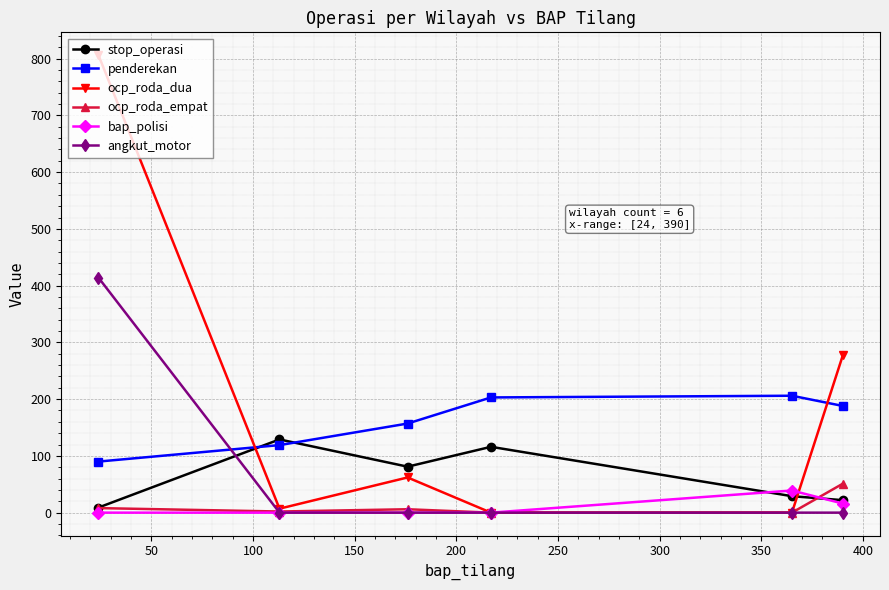

True or false: angkut_motor and penderekan cross at least once.

True